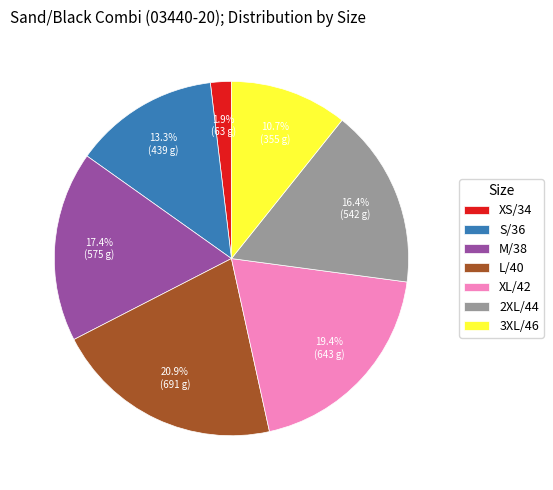

Is there any slice that represents more than half of the pie?

No